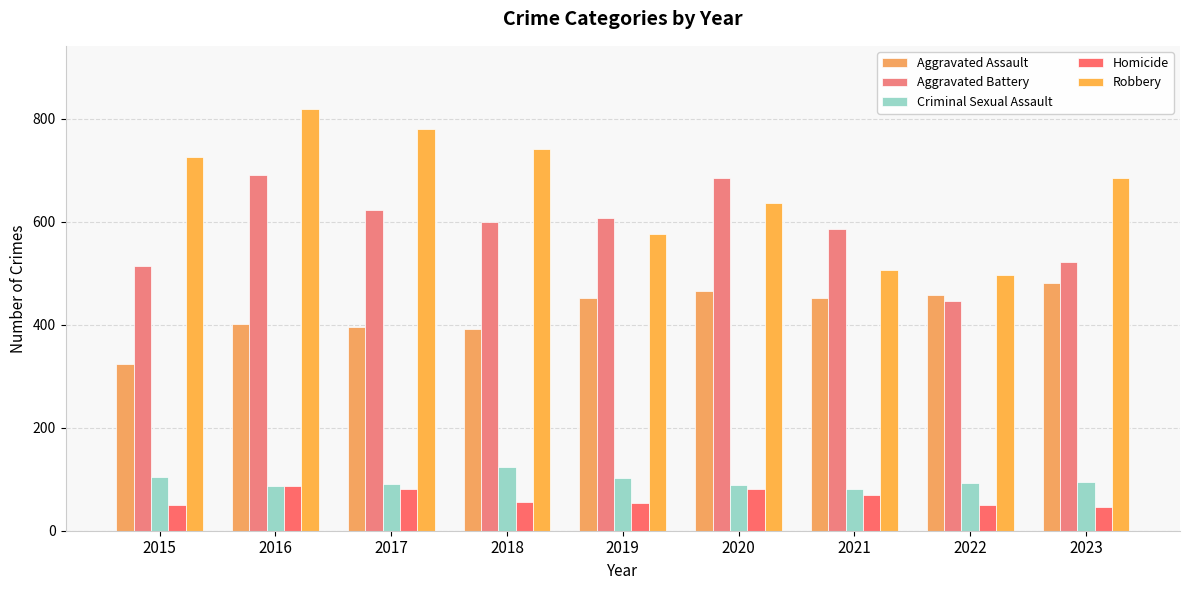

Is it true that Aggravated Assault equals 402 at 2016?

True